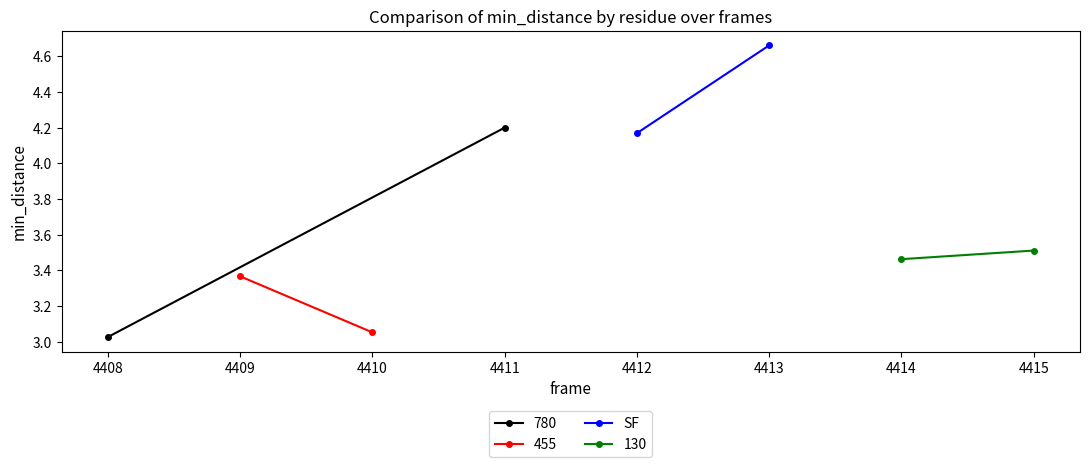

True or false: the data shows 6.3 at 4413.

False